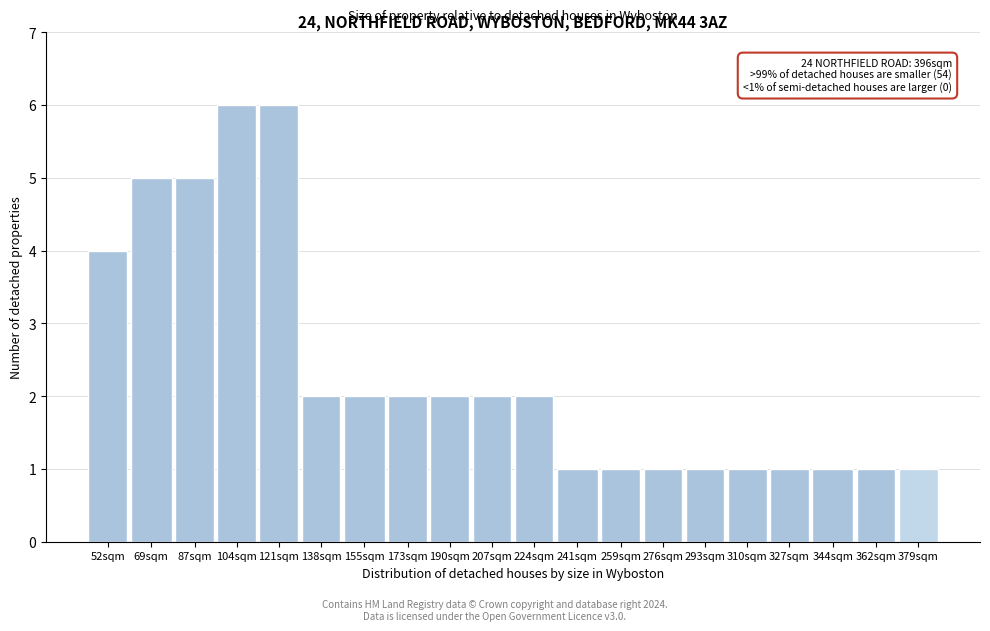

Reading left to right, list all the values displayed in this chart.

4	5	5	6	6	2	2	2	2	2	2	1	1	1	1	1	1	1	1	1